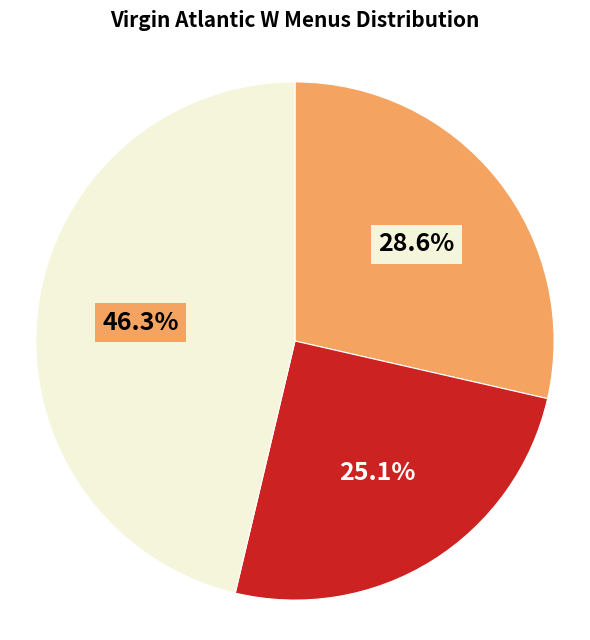

How many segments does this pie chart have?

3